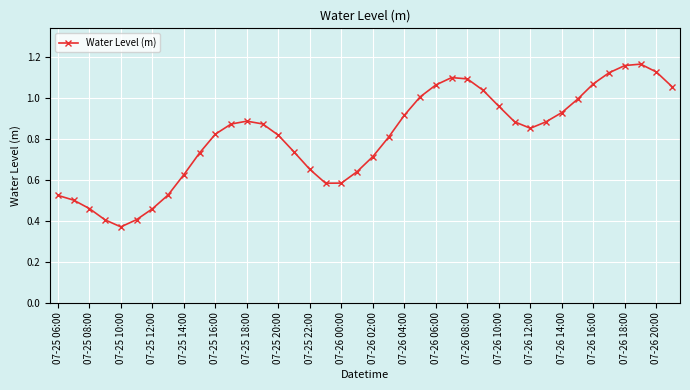

Reading right to left, transcribe all the data shown in this chart.

1.1	1.1	1.2	1.2	1.1	1.1	1.0	0.9	0.9	0.9	0.9	1.0	1.0	1.1	1.1	1.1	1.0	0.9	0.8	0.7	0.6	0.6	0.6	0.7	0.7	0.8	0.9	0.9	0.9	0.8	0.7	0.6	0.5	0.5	0.4	0.4	0.4	0.5	0.5	0.5